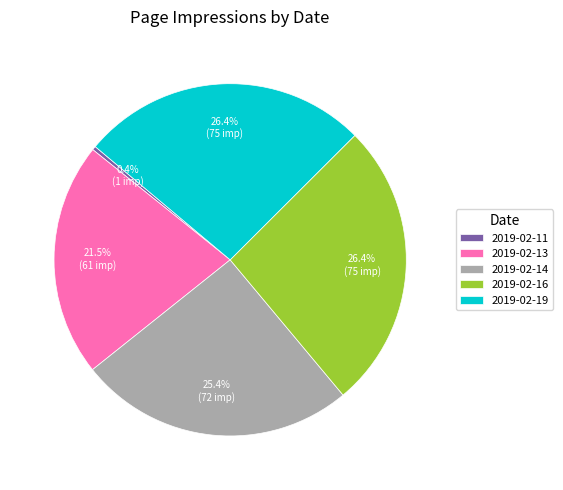

Between 2019-02-13 and 2019-02-11, which is larger?

2019-02-13